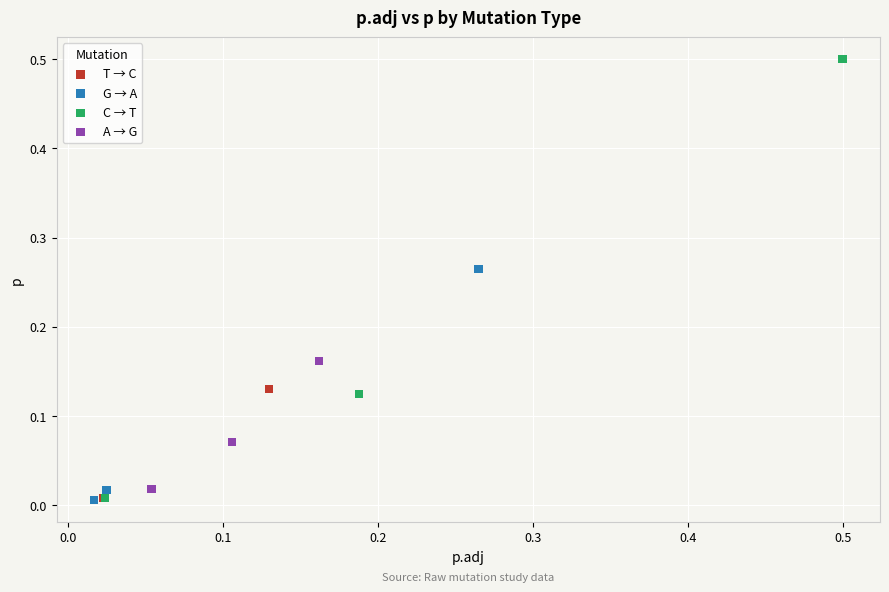

Which series reaches the maximum Y coordinate?

C → T